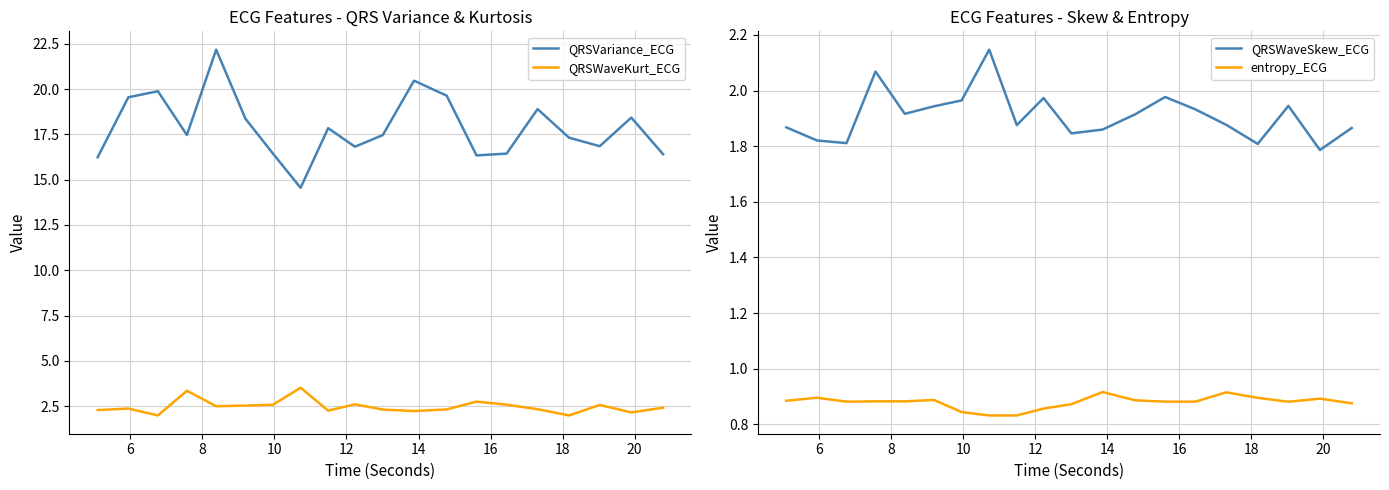

What is the average value of the QRSWaveKurt_ECG series?

2.5